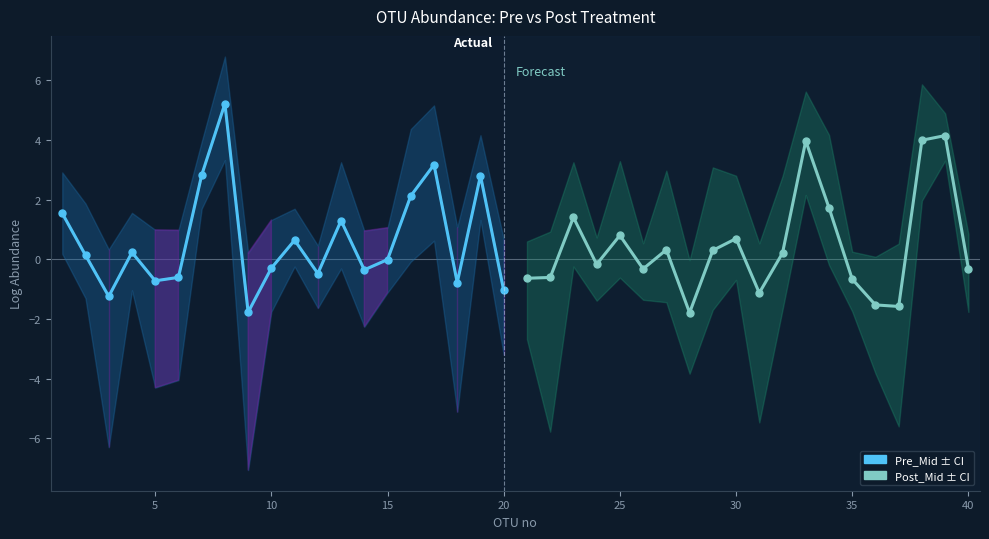

What is the greatest value displayed?

5.2